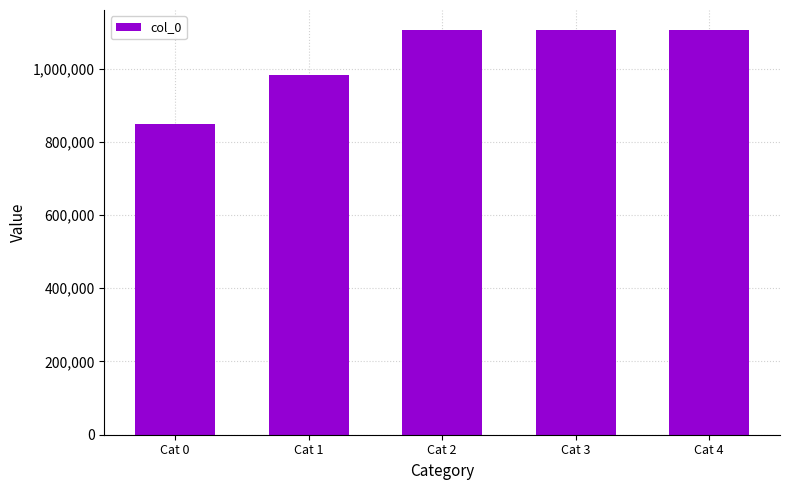

Approximately how many times larger is the value at Cat 3 compared to Cat 0?

1.3